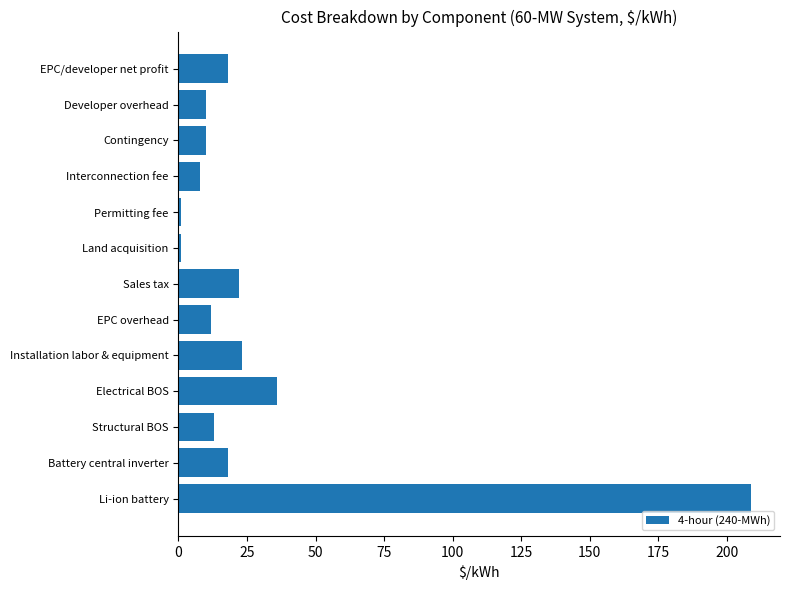

The value at Installation labor & equipment is 11. True or false?

False